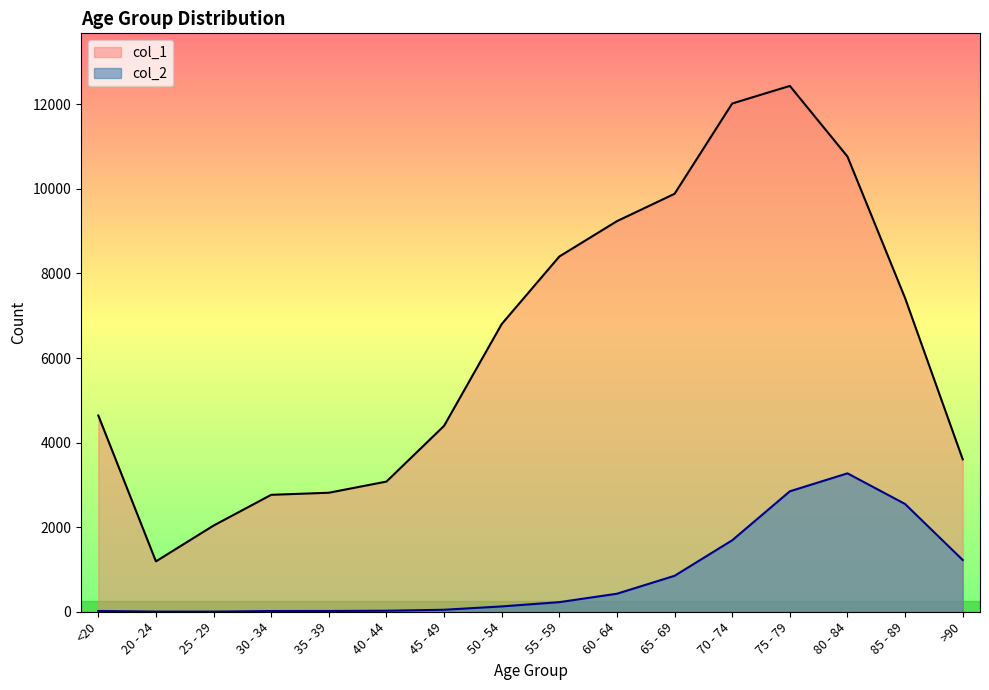

At which label does col_2 first exceed 227?

60 - 64